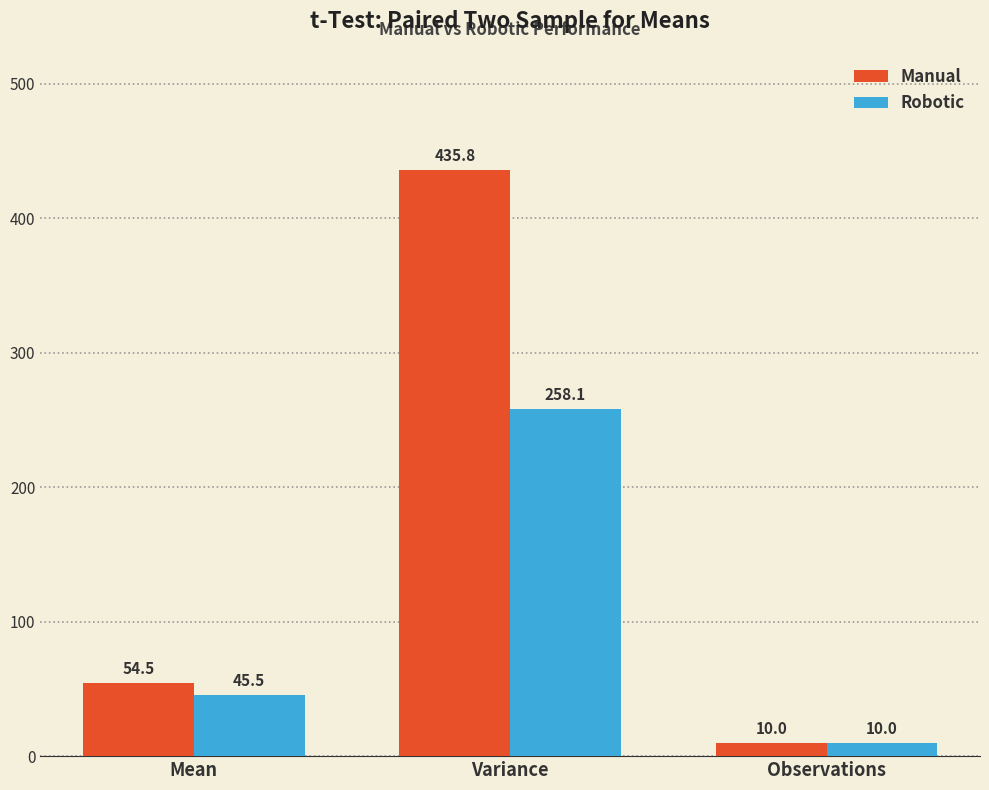

What is the smallest value displayed?

10.0